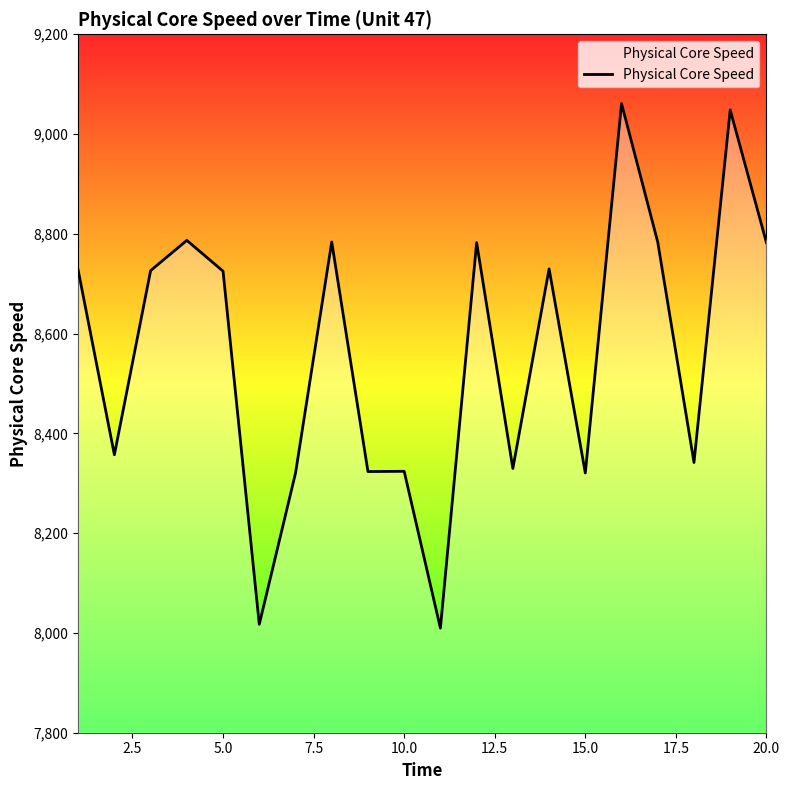

What is the difference between the maximum and minimum values?

1051.7